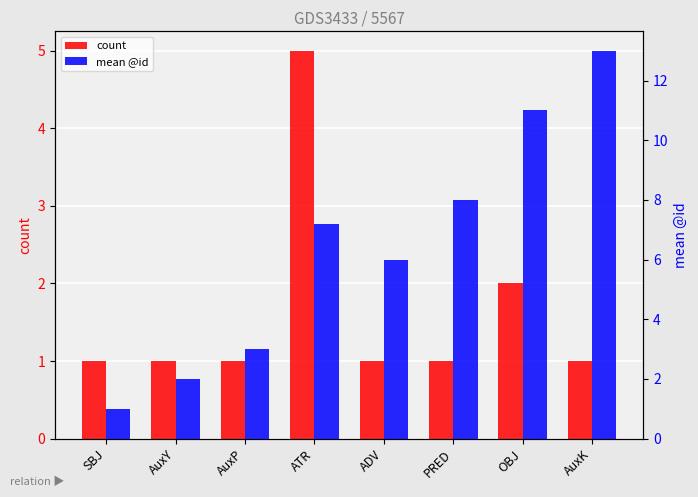

What position from the left is ATR?

4